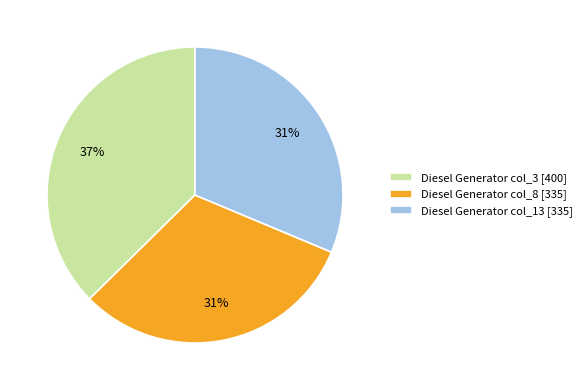

To the nearest percent, what percentage of the pie is Diesel Generator col_8 [335]?

31%